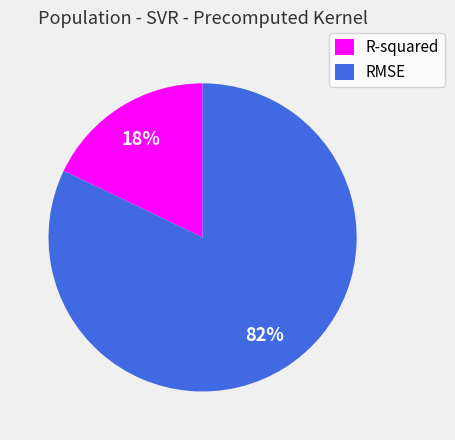

How many segments does this pie chart have?

2